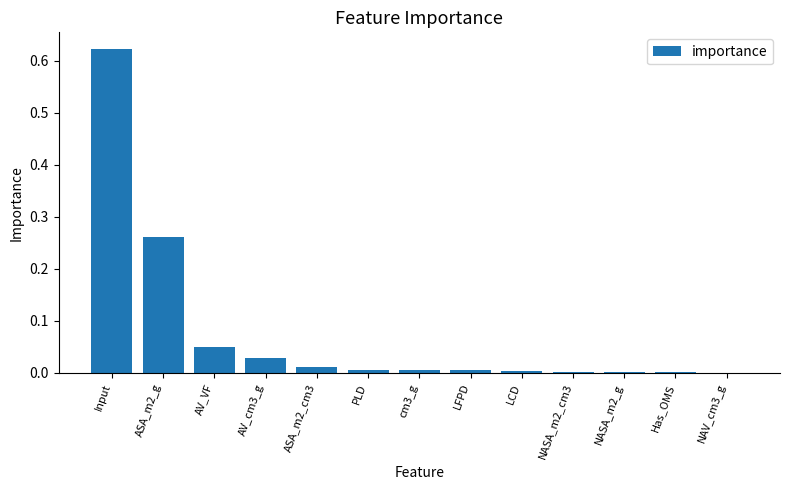

The value at AV_VF is 0.0. True or false?

True